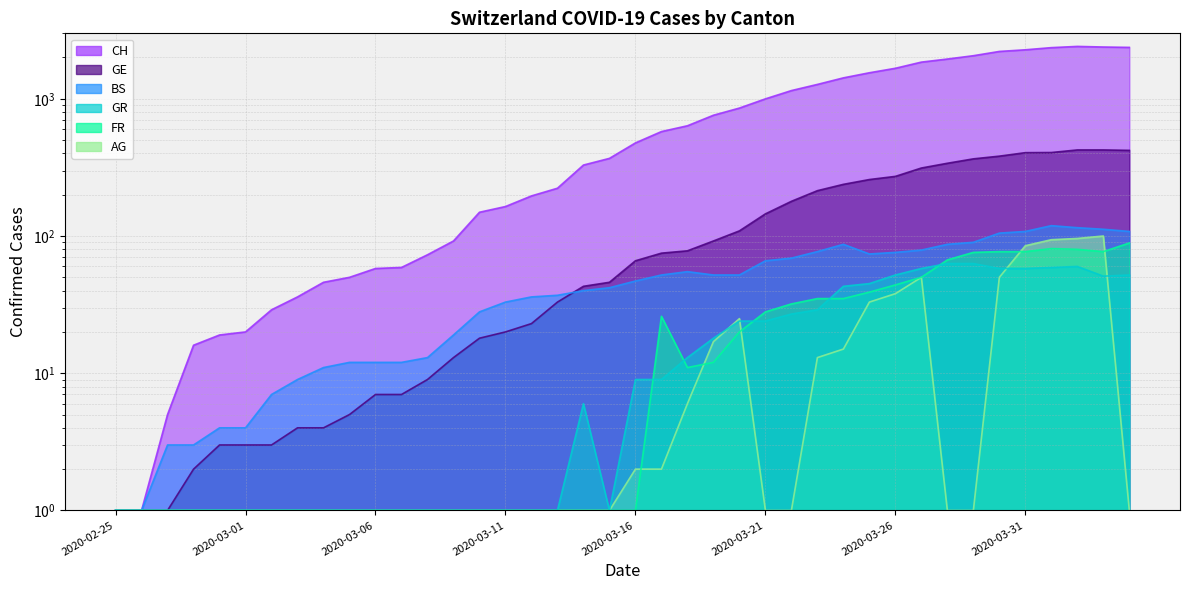

How many values in the GE series exceed 66?

19